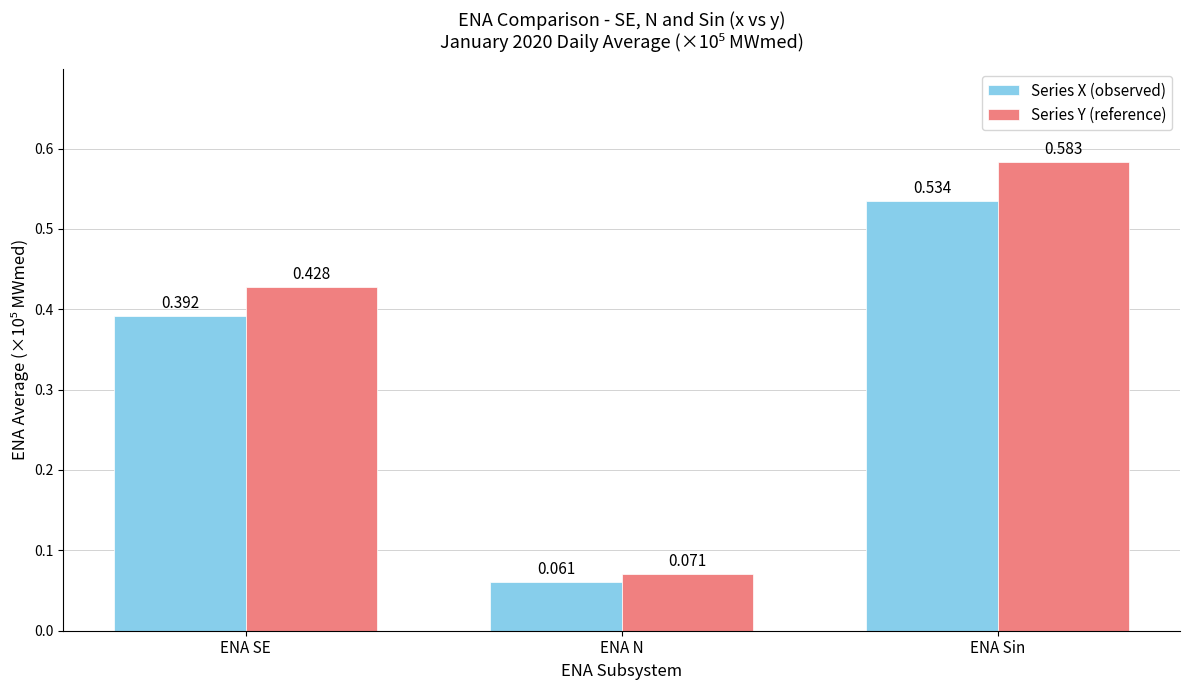

What is the label of the 1st bar from the left?

ENA SE